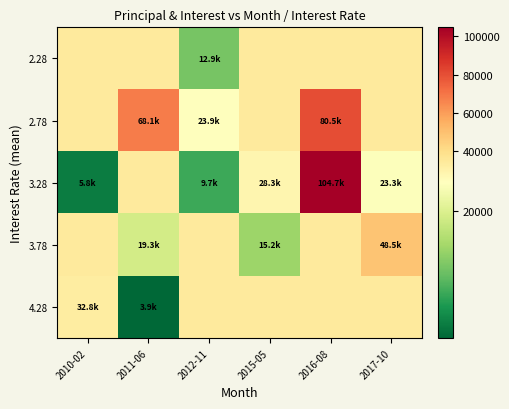

Which series has the largest range (max minus min)?

3.28